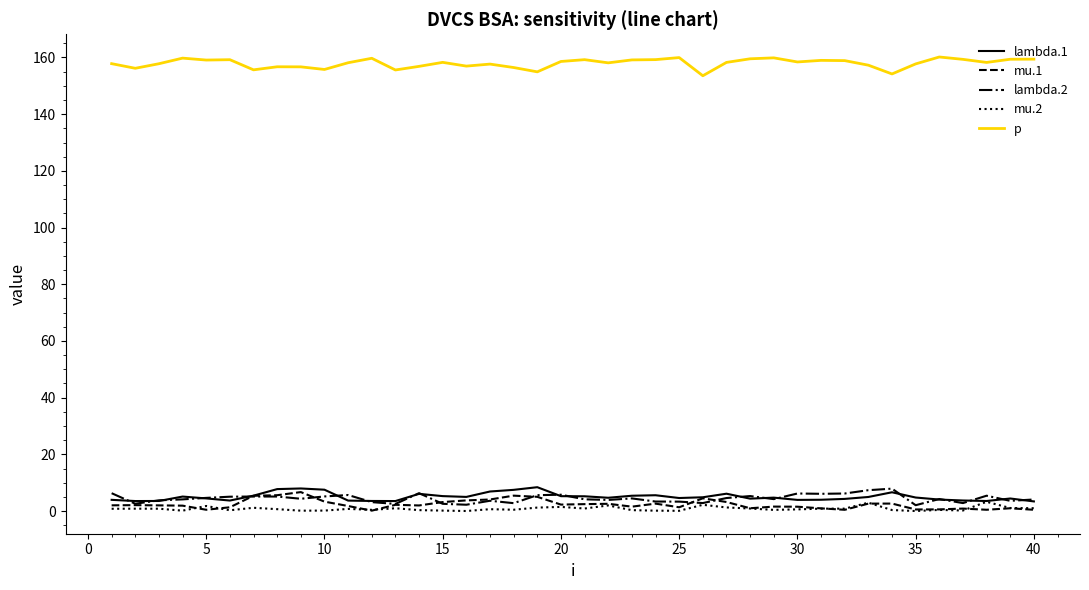

What is the greatest value displayed?

160.2